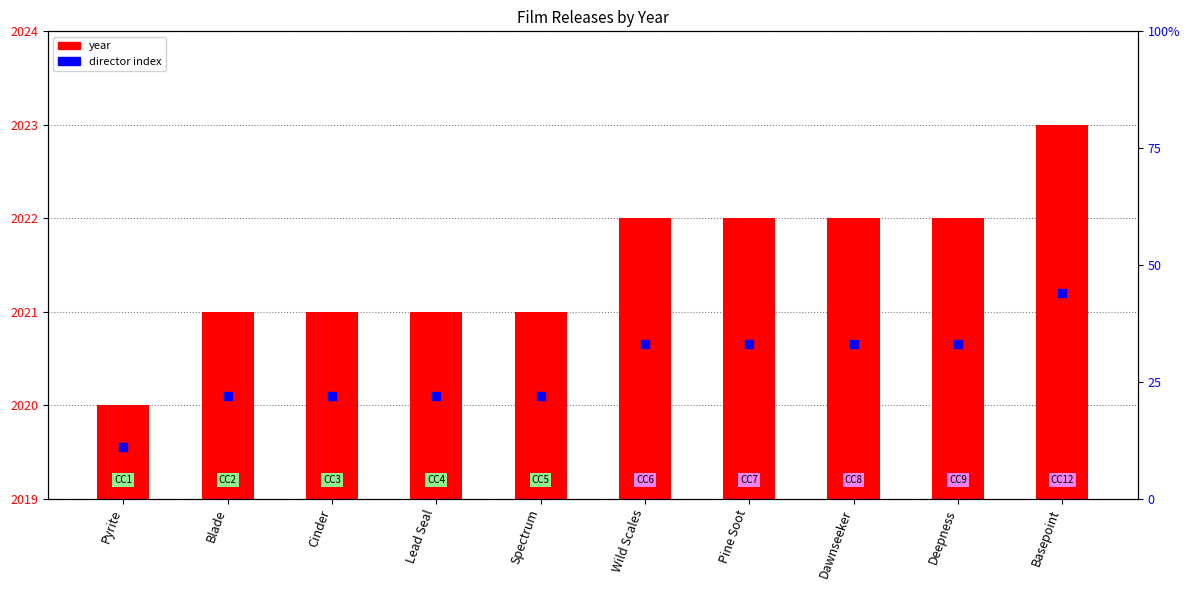

Approximately how many times larger is the value at Deepness compared to Pine Soot?

1.0